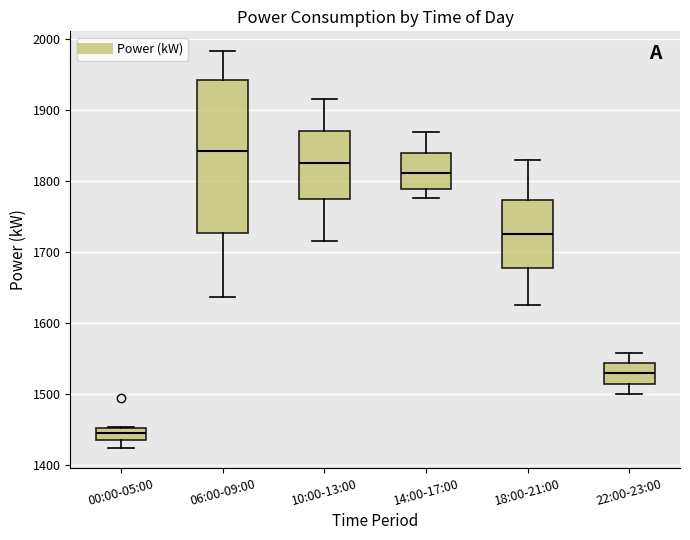

Comparing the boxes themselves (not the whiskers), which one is the tallest?

06:00-09:00